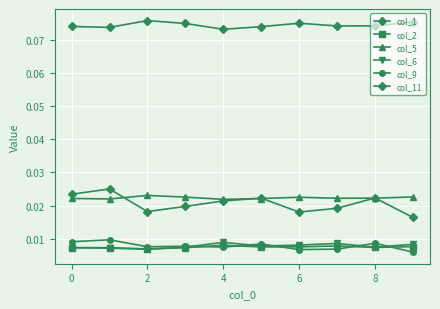

List the series in order of their peak value, highest first.

col_11, col_1, col_5, col_9, col_6, col_2